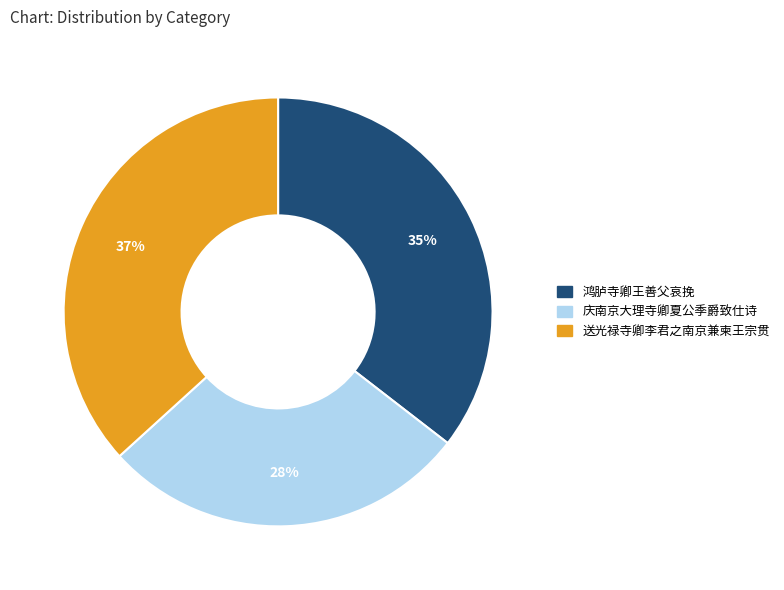

To the nearest percent, what percentage of the pie is 鸿胪寺卿王善父哀挽?

35%